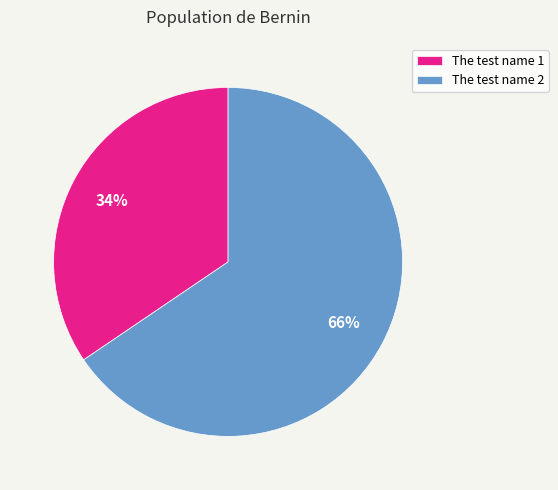

To the nearest percent, what percentage of the pie is The test name 2?

66%